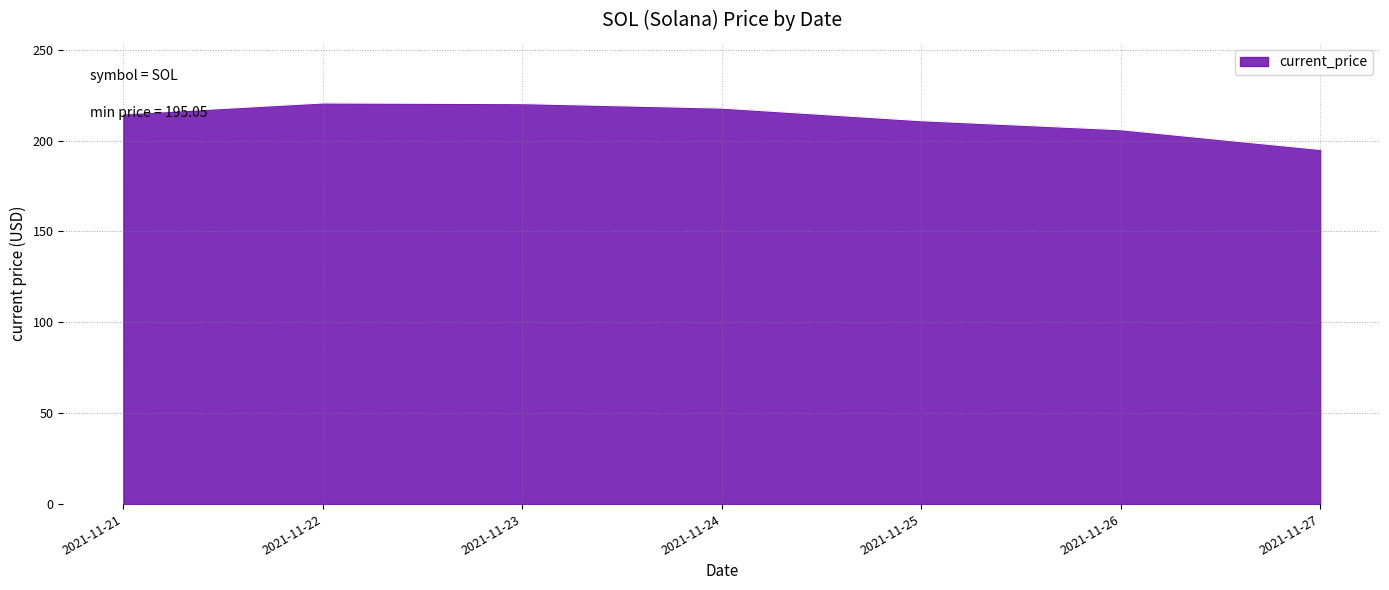

What is the average value?

212.2